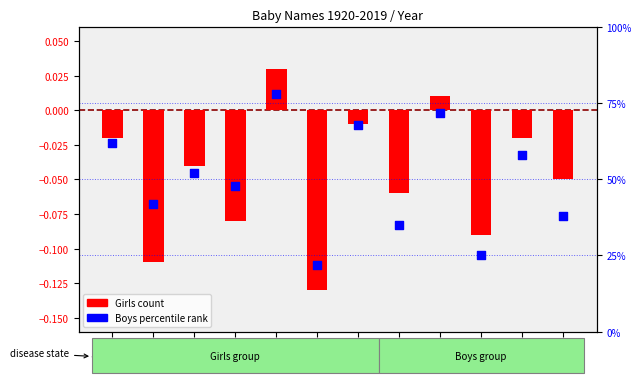

Is the value of Girls count at 1940 greater than the value of Boys percentile rank at 2000?

No